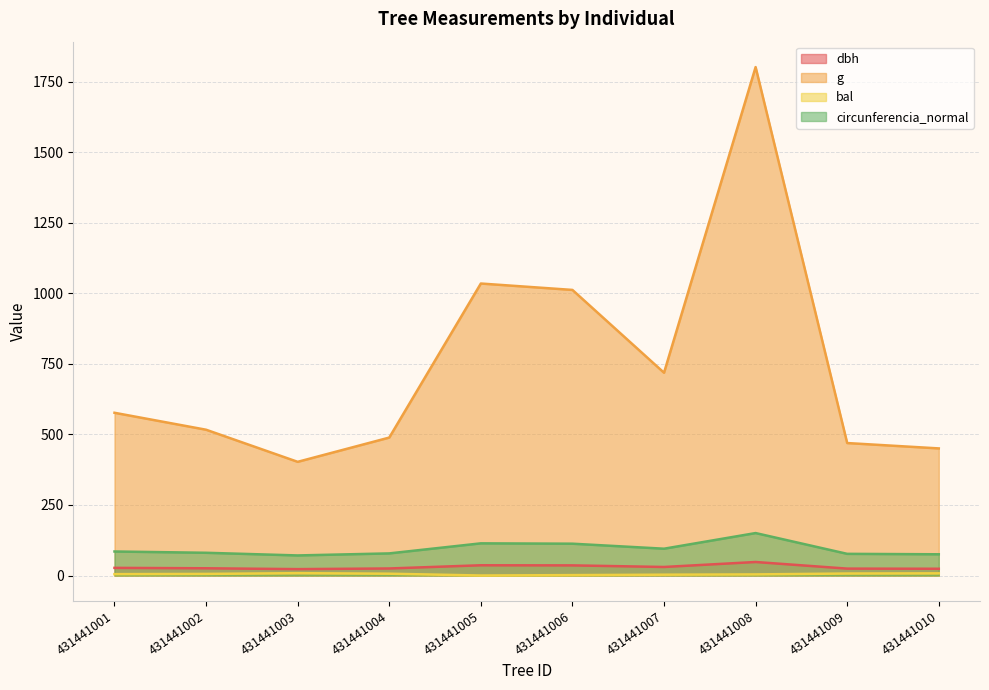

How many values in the bal series exceed 5?

5